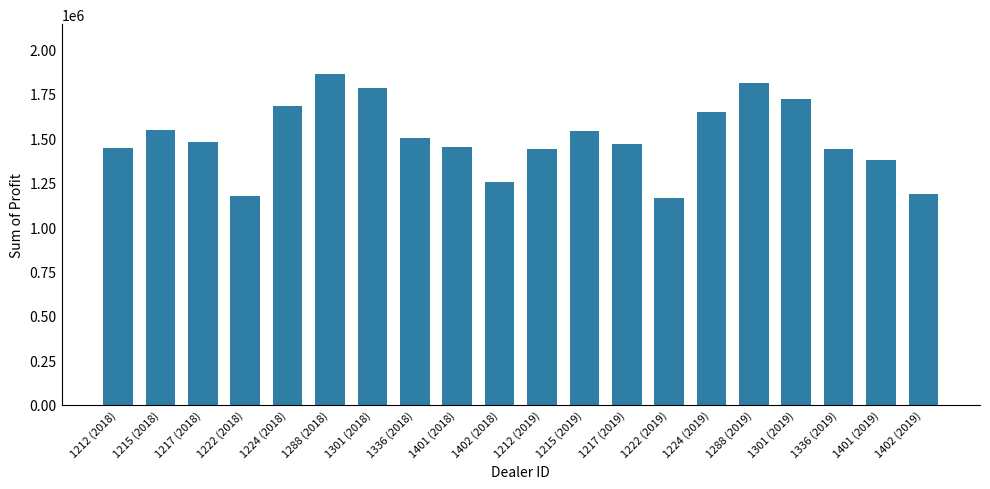

What is the difference between the maximum and minimum values?

699441.5